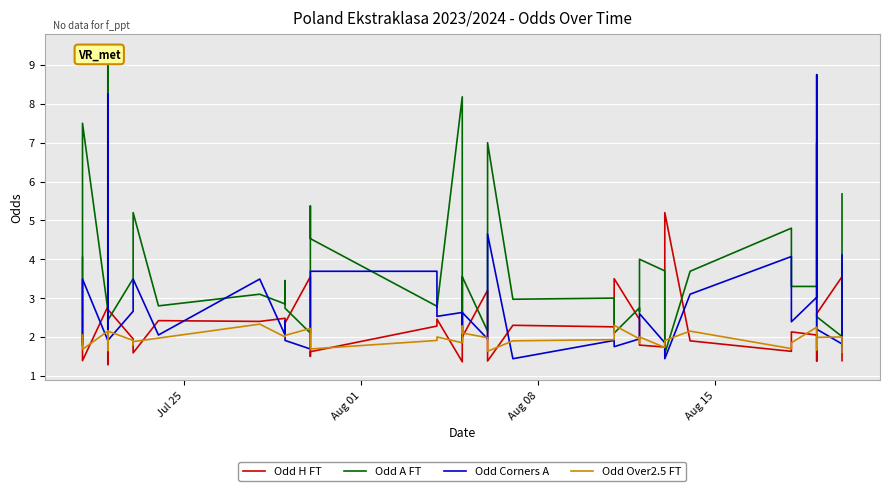

What is the smallest value displayed?

1.3